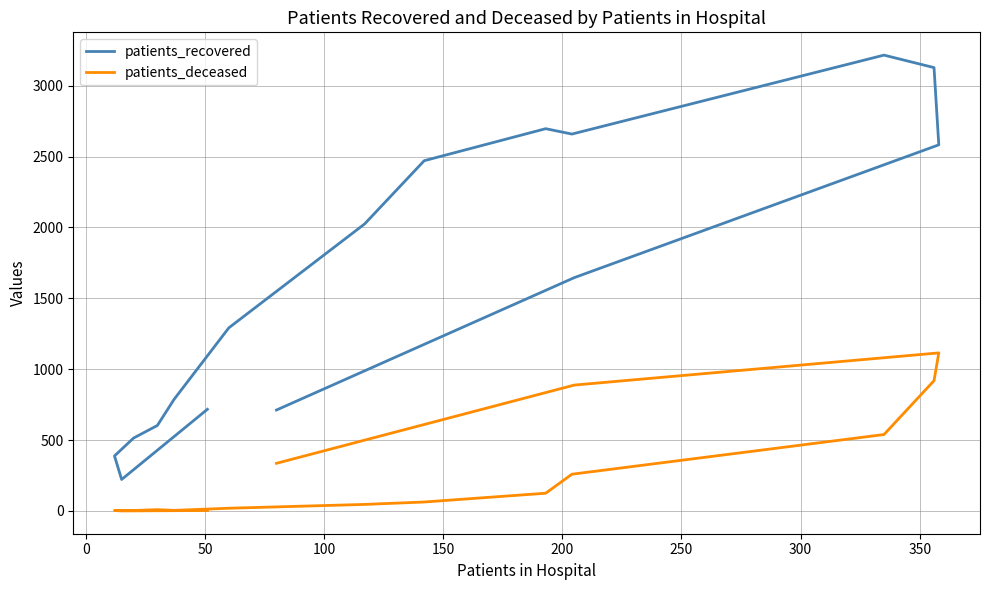

True or false: patients_deceased and patients_recovered cross at least once.

False